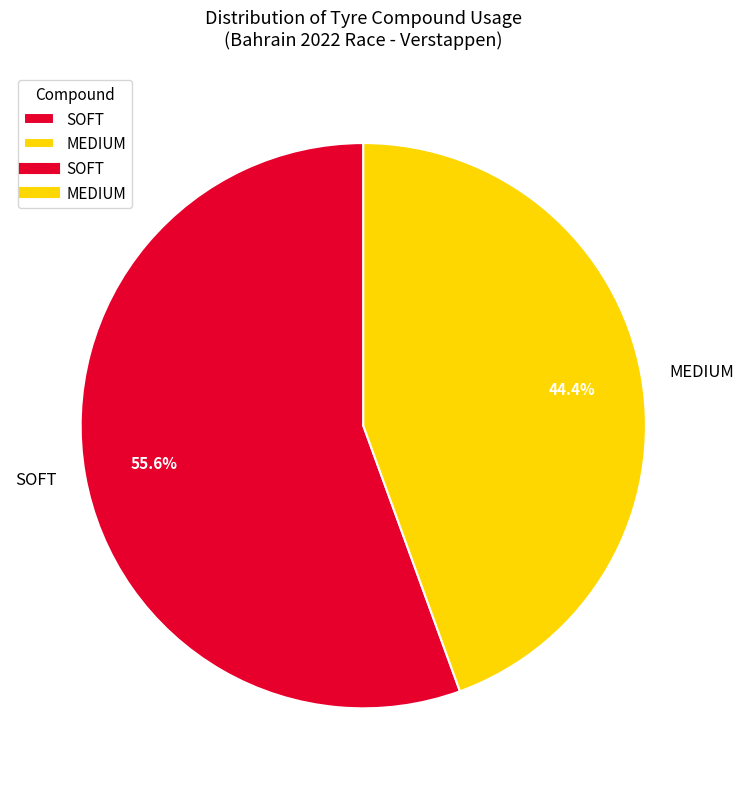

To the nearest percent, what is the difference between the MEDIUM and SOFT slice percentages?

11%